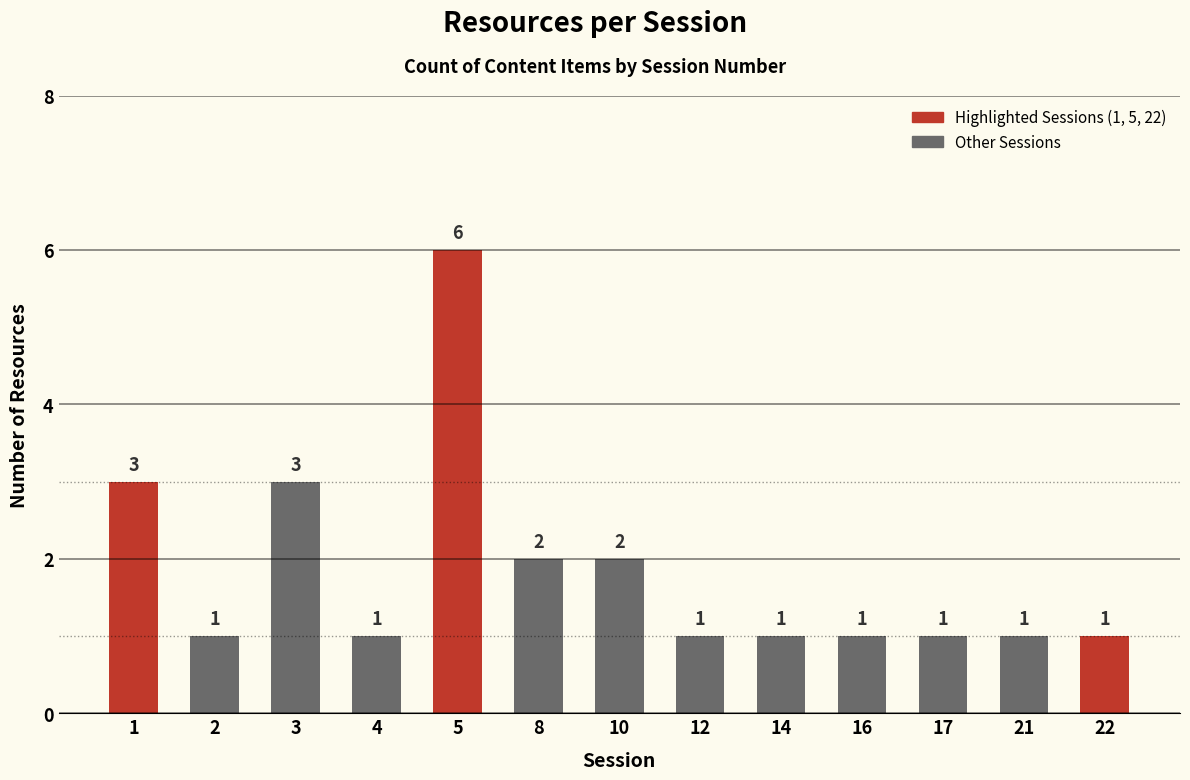

How many values exceed 1?

5